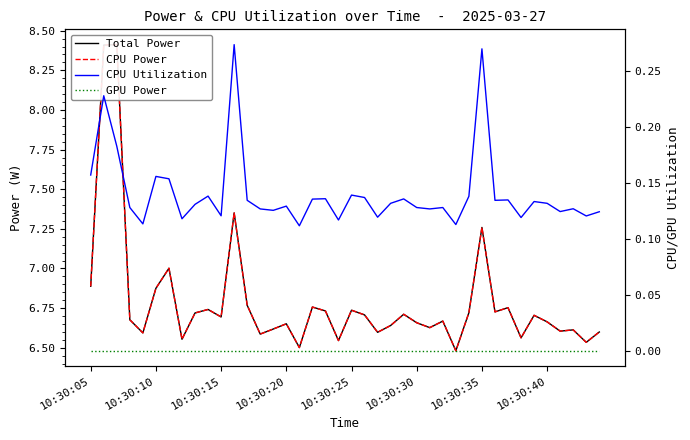

Is it true that GPU Power equals 0.0 at 22?

True